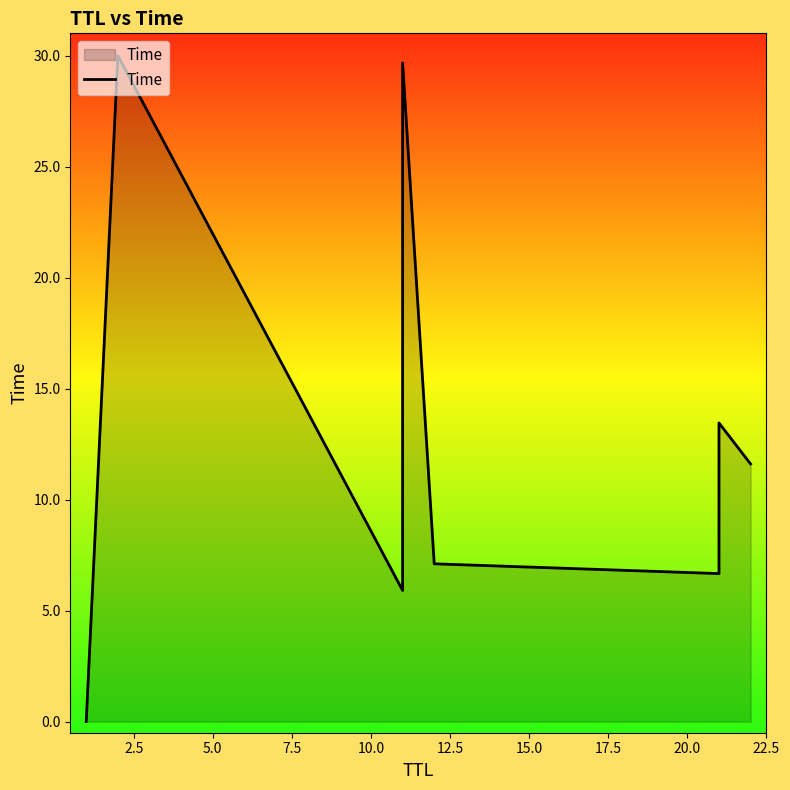

How many interior local valleys (lower than both neighbors) does the data have?

2